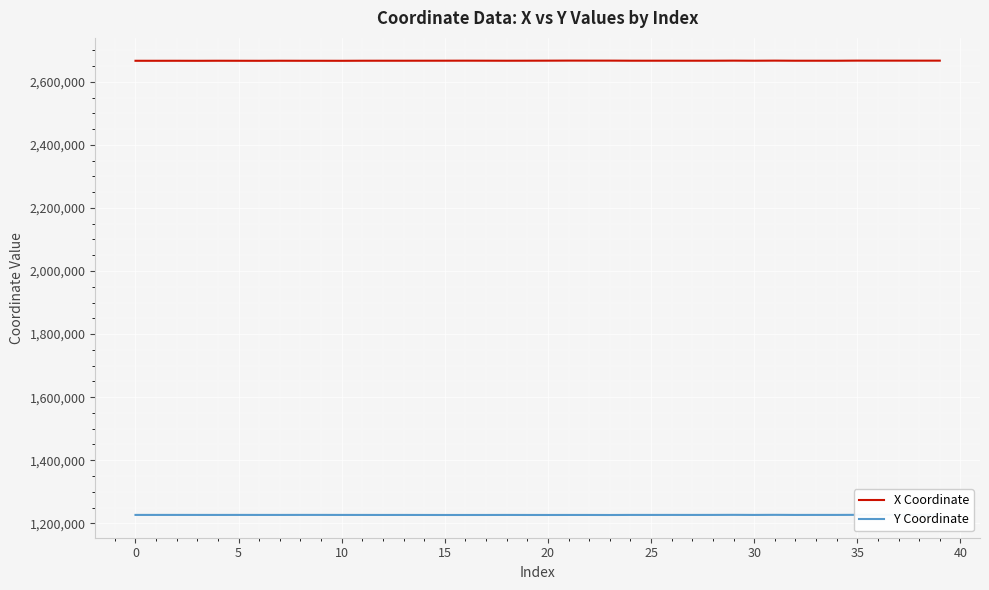

The Y Coordinate series shows 1226576.9 at 27. True or false?

True